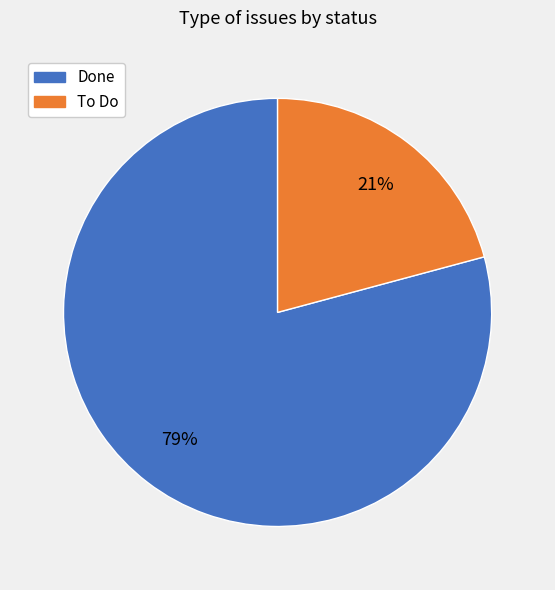

To the nearest percent, what is the average slice percentage?

50%